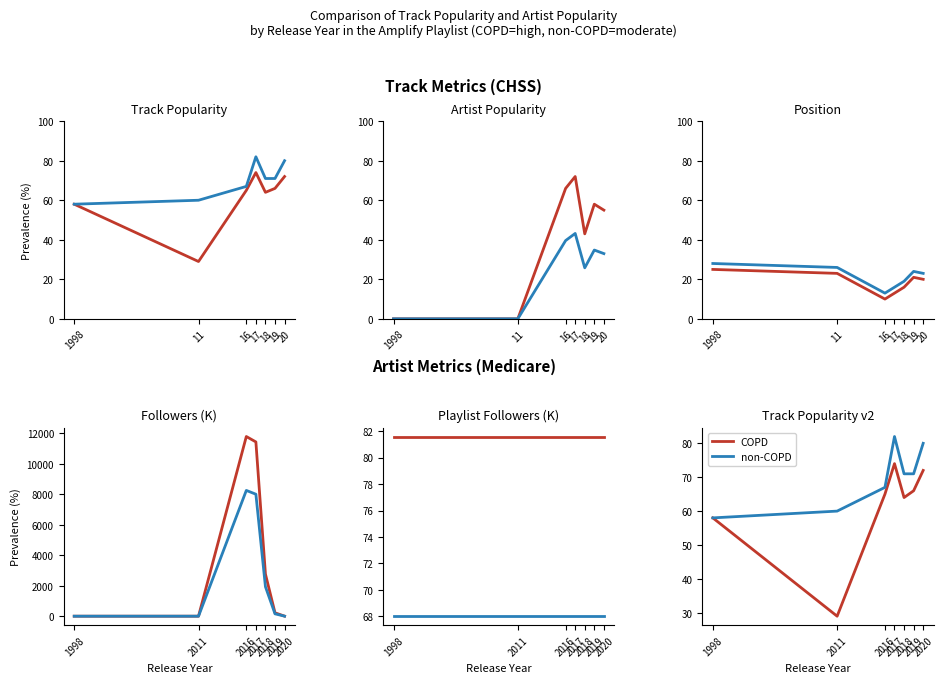

Does the chart have visible grid lines?

No